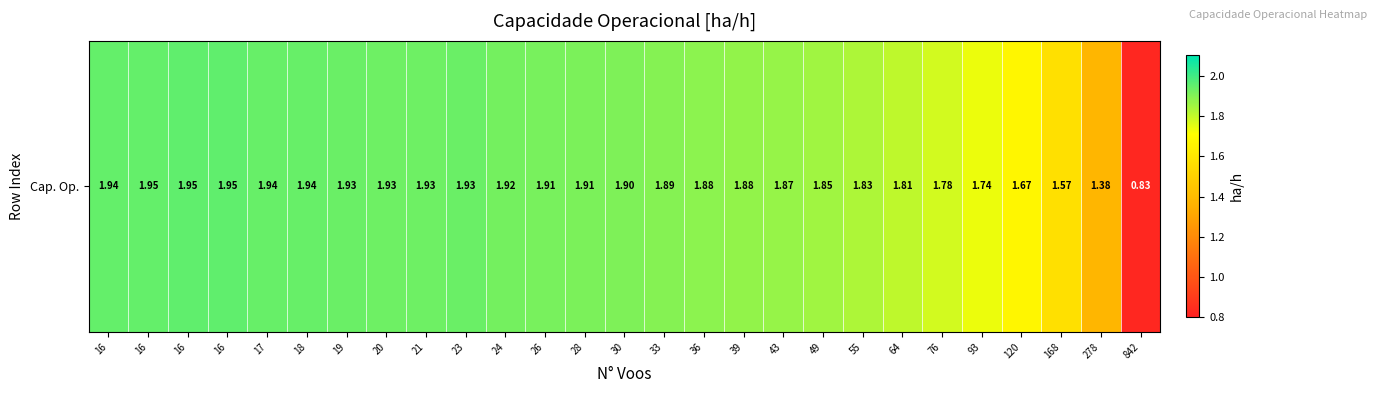

Is it true that the value at 43 is 1.2?

False